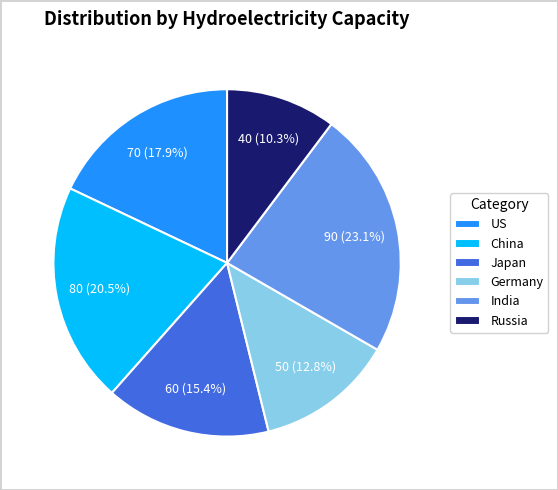

True or false: Germany accounts for 13% of the total.

True